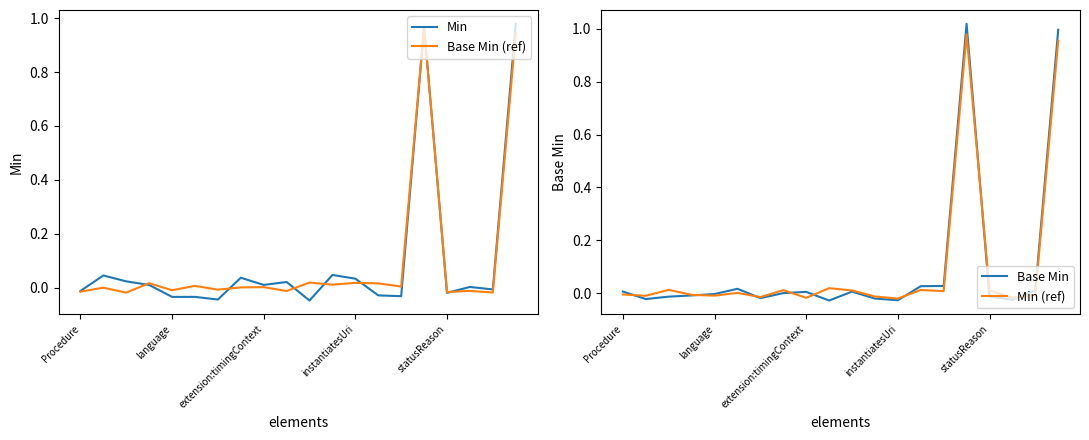

Reading left to right, transcribe all the data shown in this chart.

Min: -0.0	0.0	0.0	0.0	-0.0	-0.0	-0.0	0.0	0.0	0.0	-0.0	0.0	0.0	-0.0	-0.0	1.0	-0.0	0.0	-0.0	1.0
Base Min (ref): -0.0	-0.0	-0.0	0.0	-0.0	0.0	-0.0	0.0	0.0	-0.0	0.0	0.0	0.0	0.0	0.0	1.0	-0.0	-0.0	-0.0	0.9
Base Min: 0.0	-0.0	-0.0	-0.0	-0.0	0.0	-0.0	0.0	0.0	-0.0	0.0	-0.0	-0.0	0.0	0.0	1.0	-0.0	-0.0	0.0	1.0
Min (ref): -0.0	-0.0	0.0	-0.0	-0.0	0.0	-0.0	0.0	-0.0	0.0	0.0	-0.0	-0.0	0.0	0.0	1.0	0.0	-0.0	-0.0	1.0